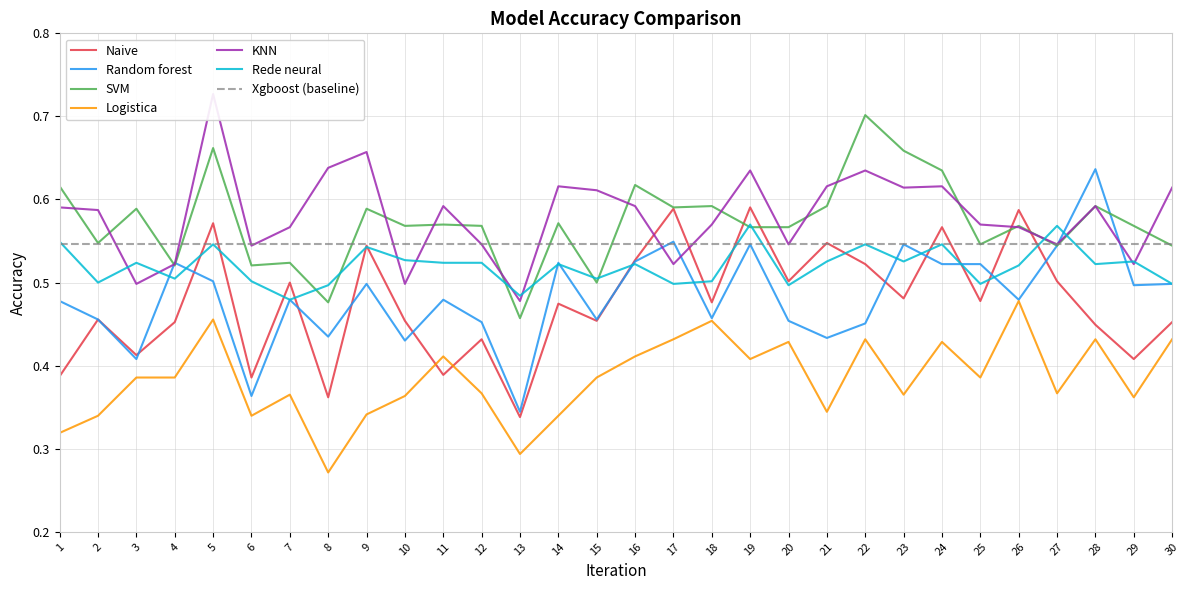

True or false: Random forest and Logistica intersect in this chart.

False